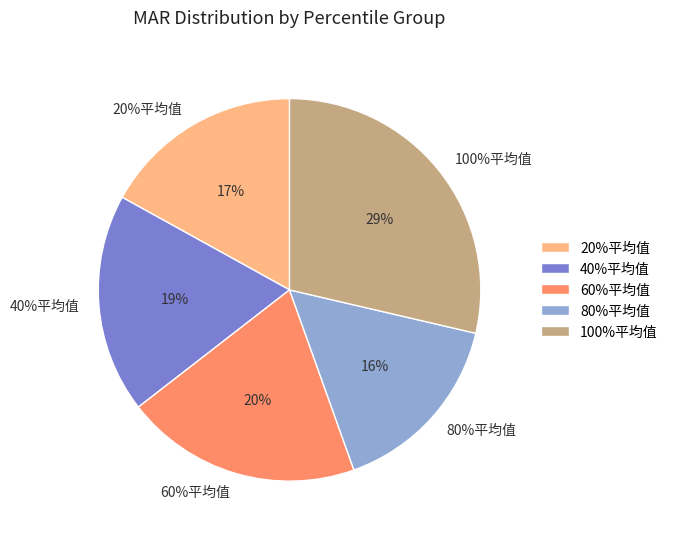

What is the change in value from 40%平均值 to 100%平均值?

+3.4